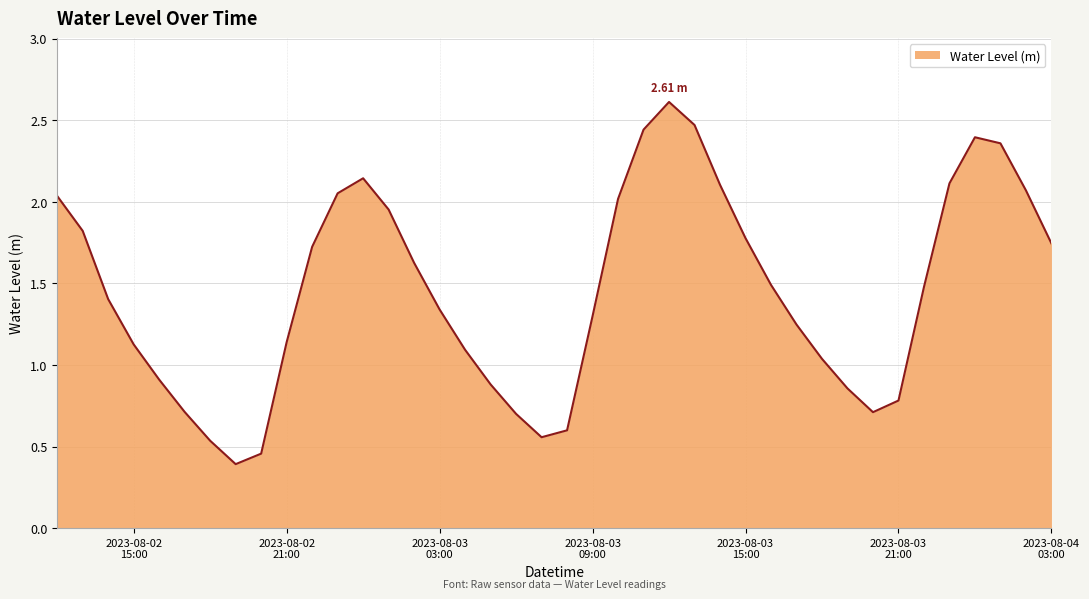

Does the chart have visible grid lines?

Yes